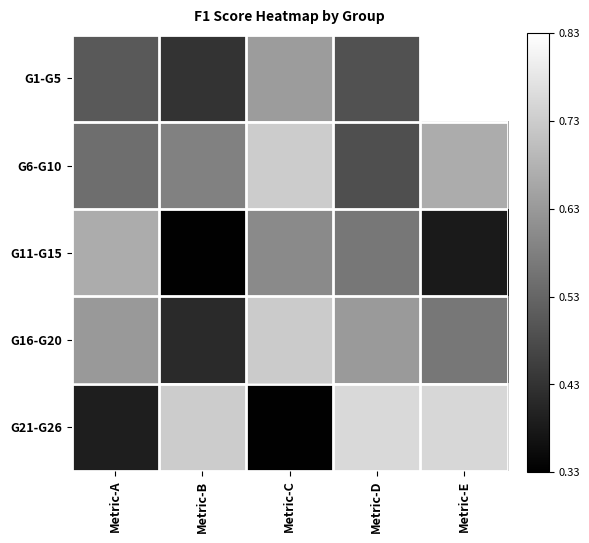

Reading left to right, list all the values displayed in this chart.

G1-G5: Metric-A=0.5	Metric-B=0.4	Metric-C=0.6	Metric-D=0.5	Metric-E=0.8
G6-G10: Metric-A=0.5	Metric-B=0.6	Metric-C=0.7	Metric-D=0.5	Metric-E=0.7
G11-G15: Metric-A=0.7	Metric-B=0.3	Metric-C=0.6	Metric-D=0.6	Metric-E=0.4
G16-G20: Metric-A=0.6	Metric-B=0.4	Metric-C=0.7	Metric-D=0.6	Metric-E=0.6
G21-G26: Metric-A=0.4	Metric-B=0.7	Metric-C=0.3	Metric-D=0.8	Metric-E=0.8